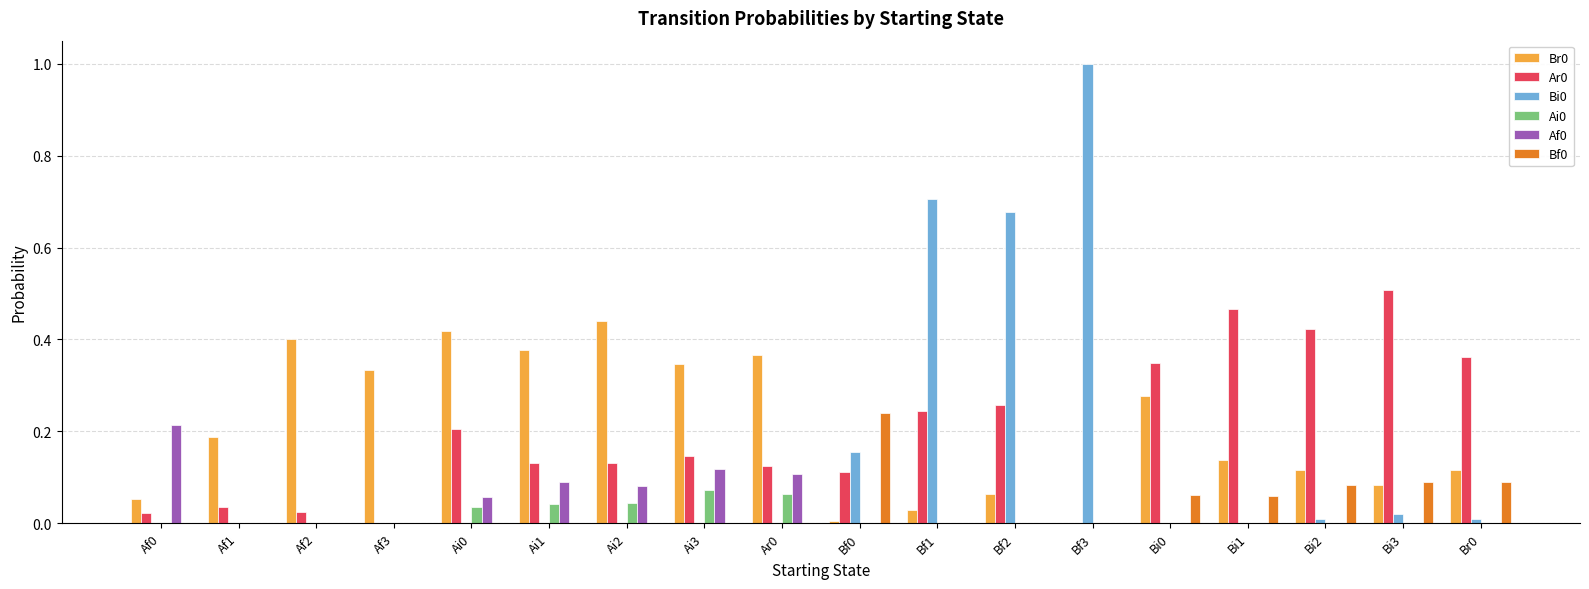

Is the value of Bf0 at Bi1 greater than the value of Ar0 at Ai3?

No